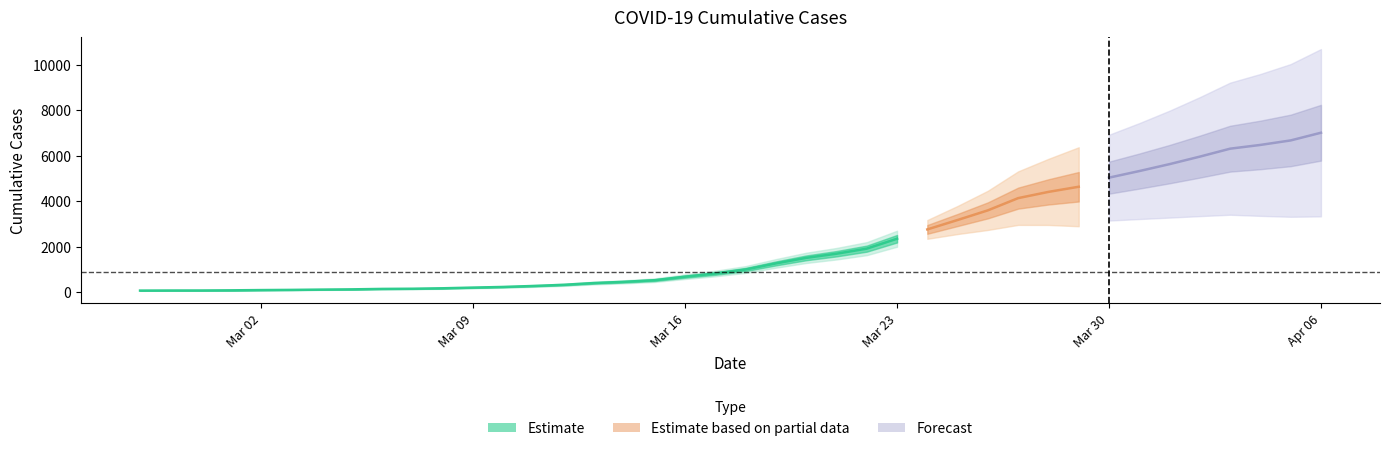

True or false: the data shows 74 at 2020-03-07.

False